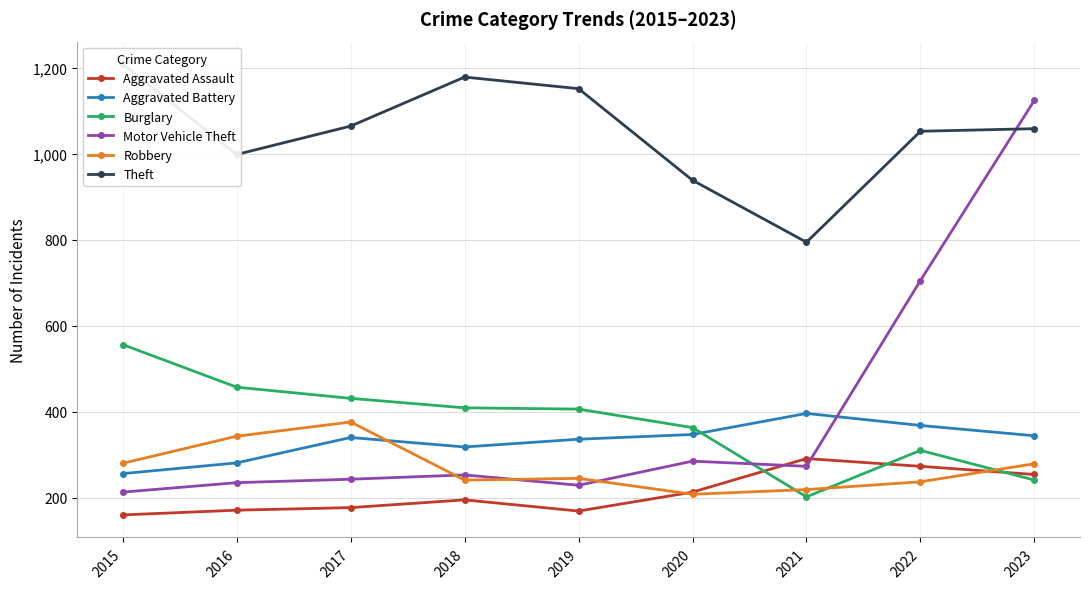

Between 2022 and 2023, which series saw the biggest shift?

Motor Vehicle Theft